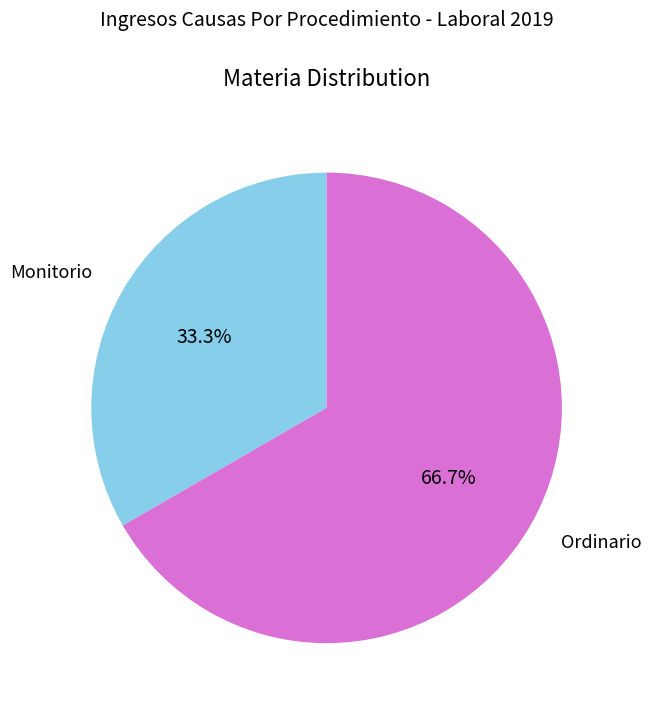

What is the total percentage of Monitorio and Ordinario?

100.0%